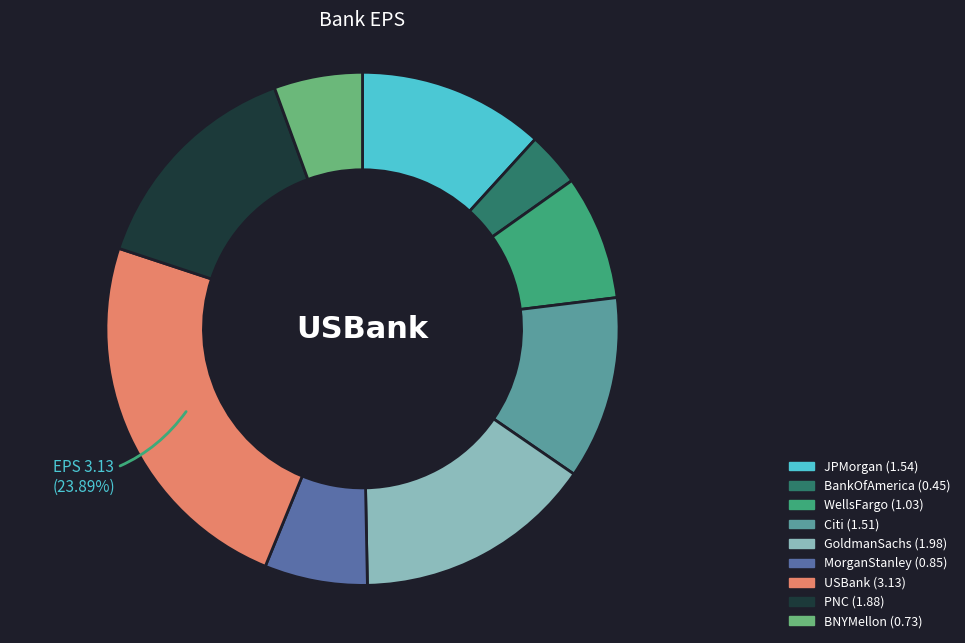

Is there a majority slice in this chart?

No